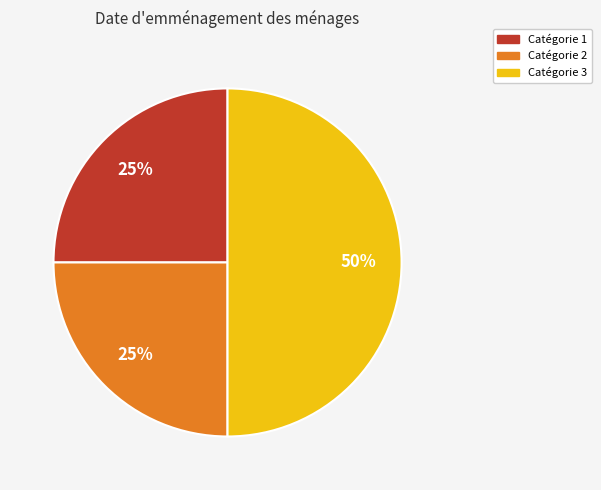

To the nearest percent, what is the combined percentage of Catégorie 1 and Catégorie 3?

75%